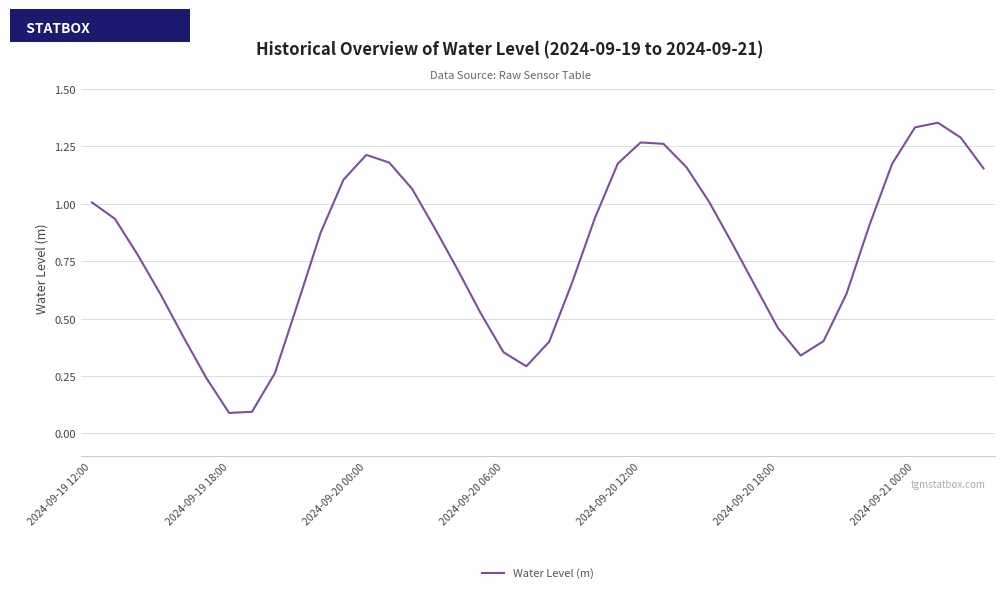

What is the difference between the maximum and minimum values?

1.3